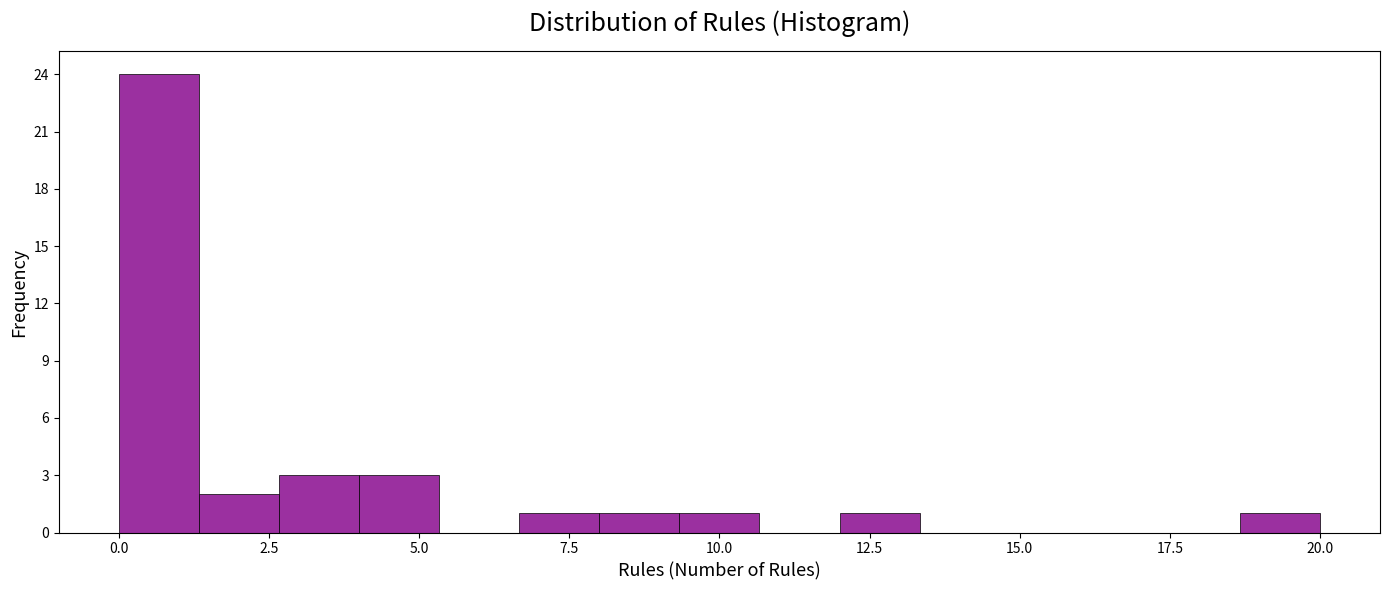

Around what value on the x-axis is the tallest bar? Give the approximate position of its centre, as read against the axis.

0.5